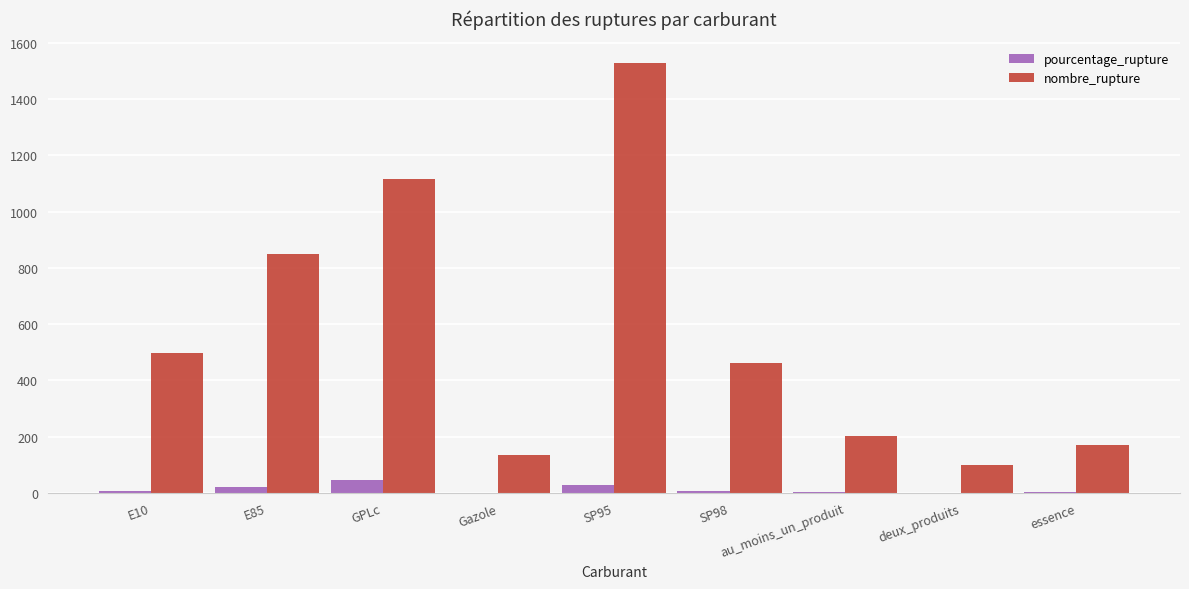

True or false: nombre_rupture has a value of 469.5 at E85.

False